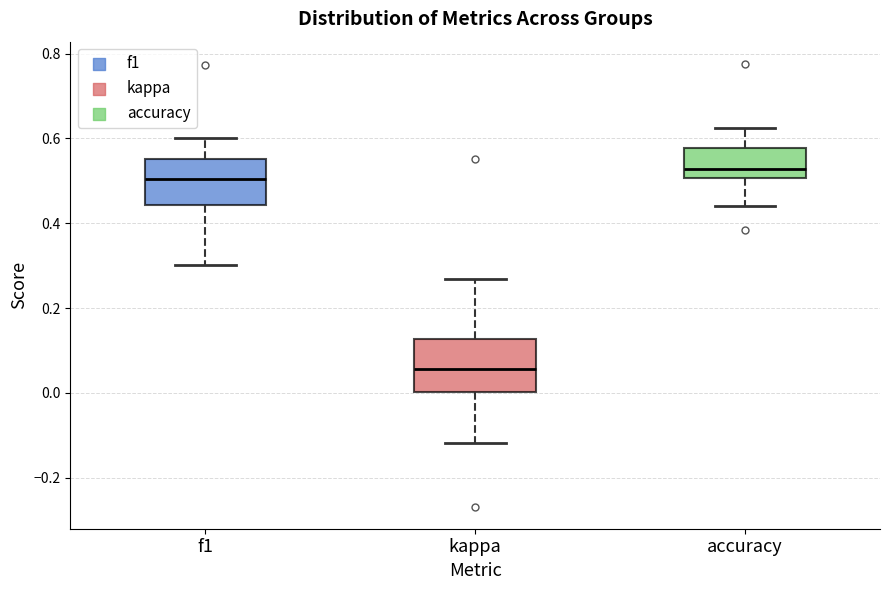

Reading left to right, read every box against the y-axis: the position of its median line, the range the box covers, and the ends of its whiskers. The values are not printed on the chart, so give them approximately, as read against the axis.

f1: median 0.50, box 0.44 to 0.56, whiskers 0.30 to 0.60
kappa: median 0.06, box 0.00 to 0.12, whiskers -0.12 to 0.26
accuracy: median 0.52, box 0.50 to 0.58, whiskers 0.44 to 0.62